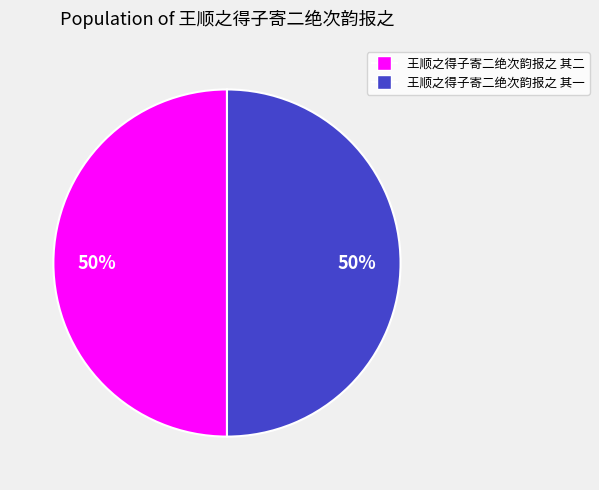

Do 王顺之得子寄二绝次韵报之 其一 and 王顺之得子寄二绝次韵报之 其二 together represent more than half of the pie?

Yes